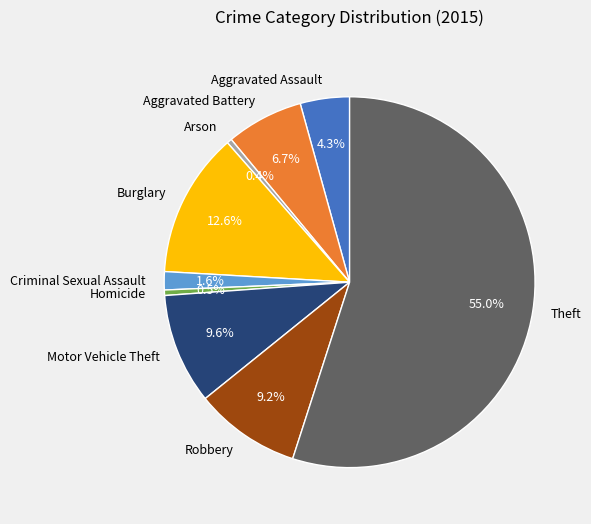

To the nearest percent, what is the combined percentage of Arson and Criminal Sexual Assault?

2%